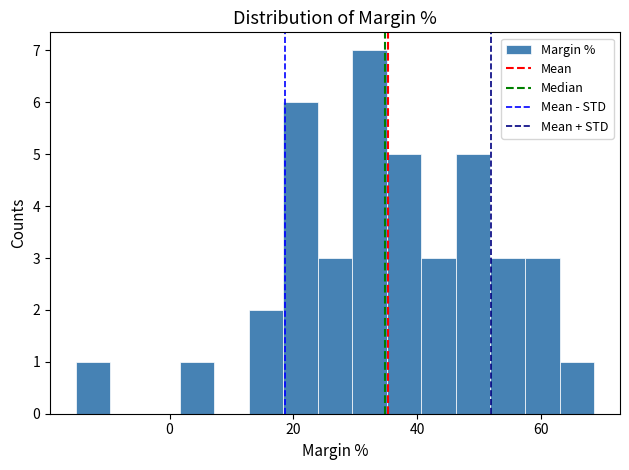

Around what value on the x-axis is the tallest bar? Give the approximate position of its centre, as read against the axis.

32